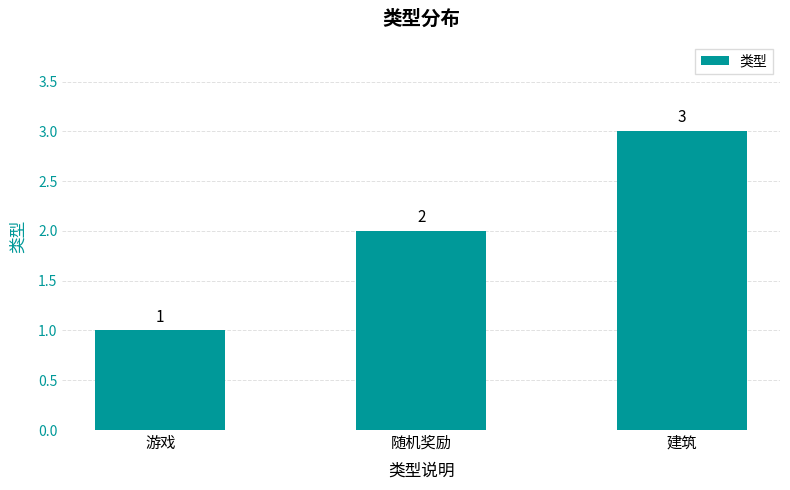

What position from the left is 游戏?

1